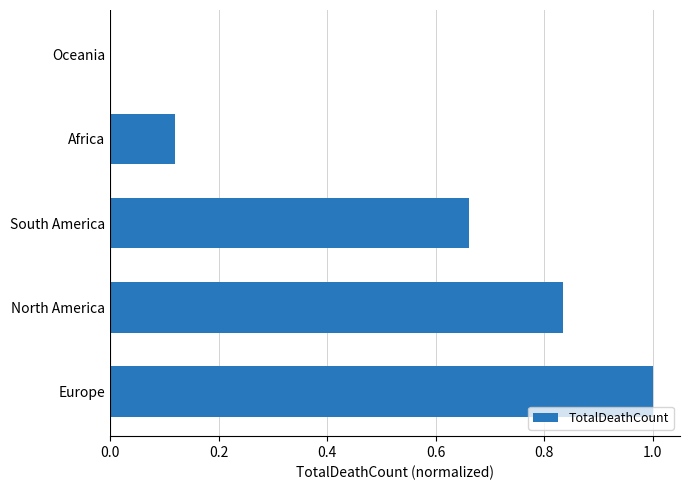

What value does the data have at Europe?

1.0